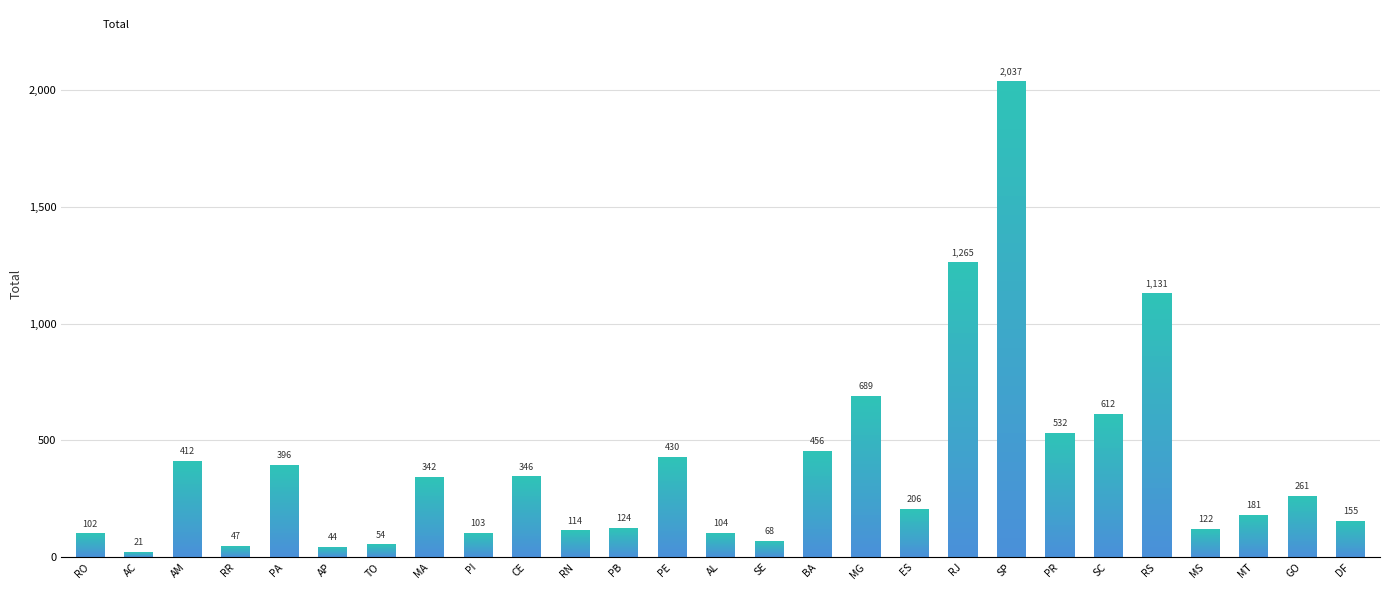

Which label corresponds to the largest value in the chart?

SP